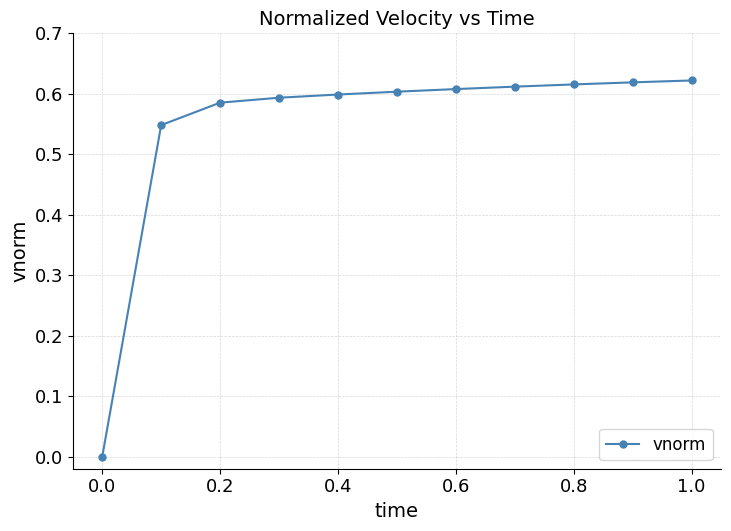

How many positive values are there?

10